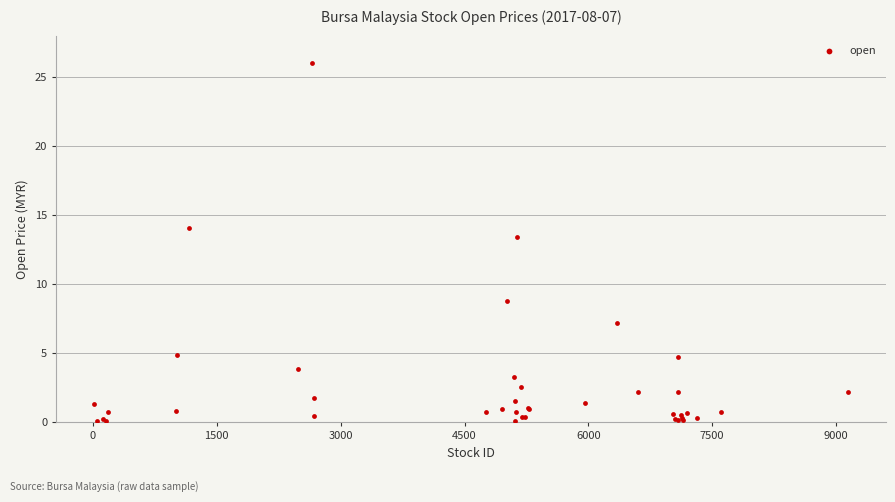

What Y value in the scatter plot is closest to 13?

13.4